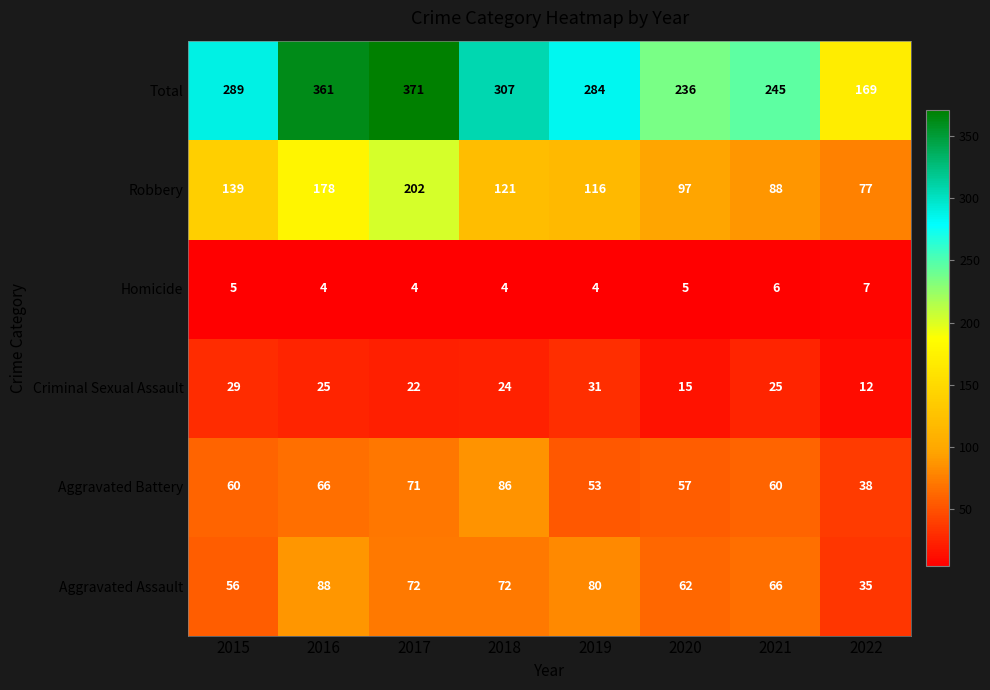

What is the maximum value for Robbery?

202